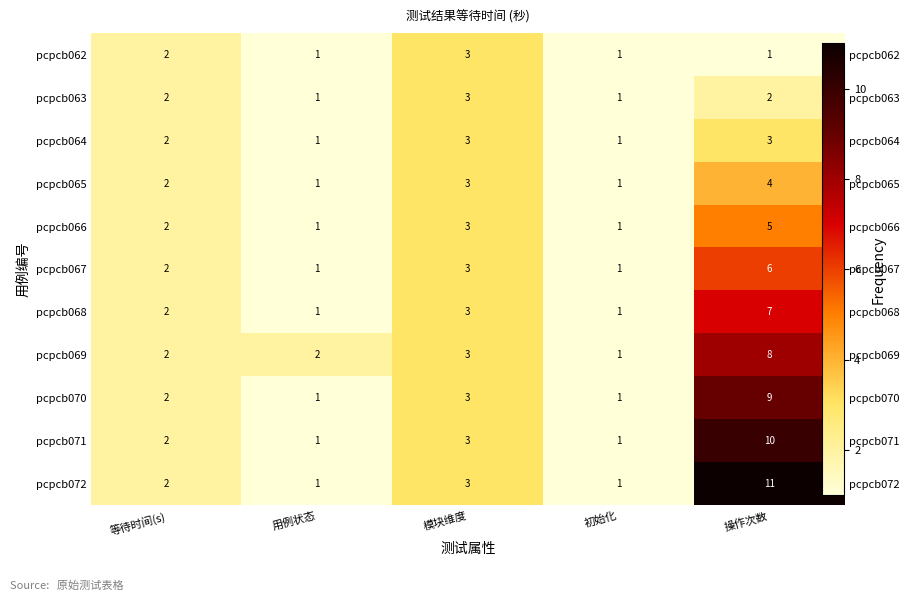

Where is pcpcb067 nearest to the value 3?

模块维度